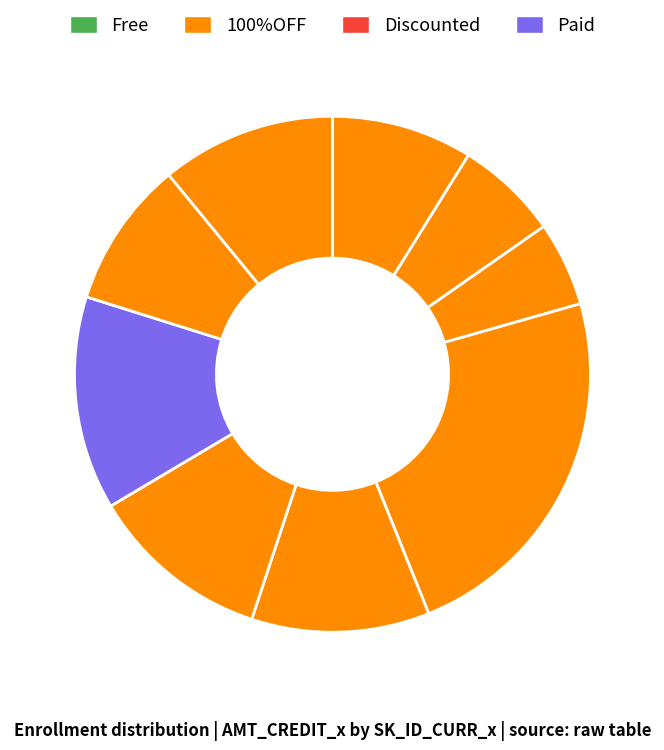

Count the number of slices in the pie.

9